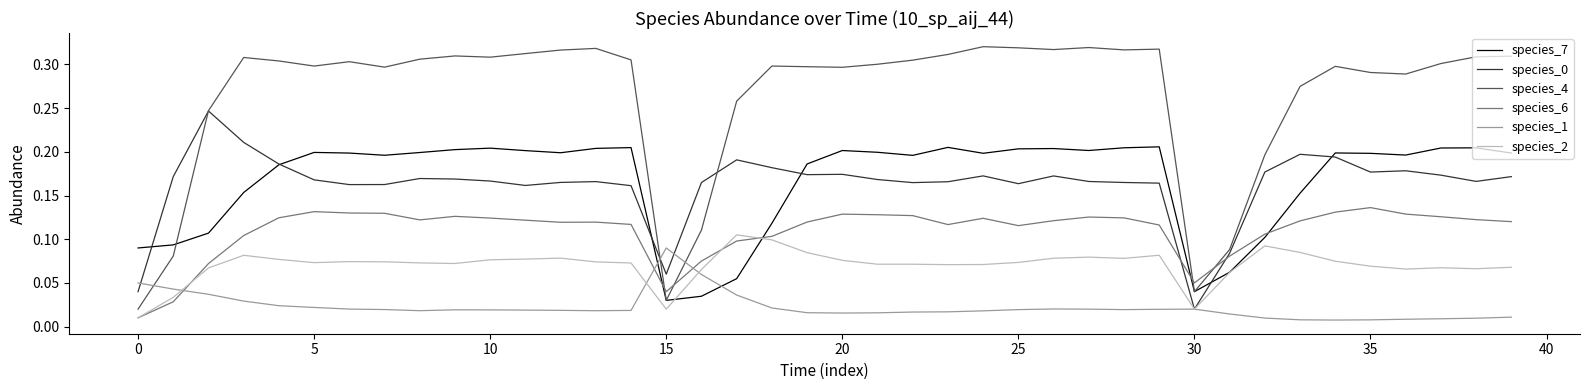

True or false: species_1 and species_4 cross at least once.

True